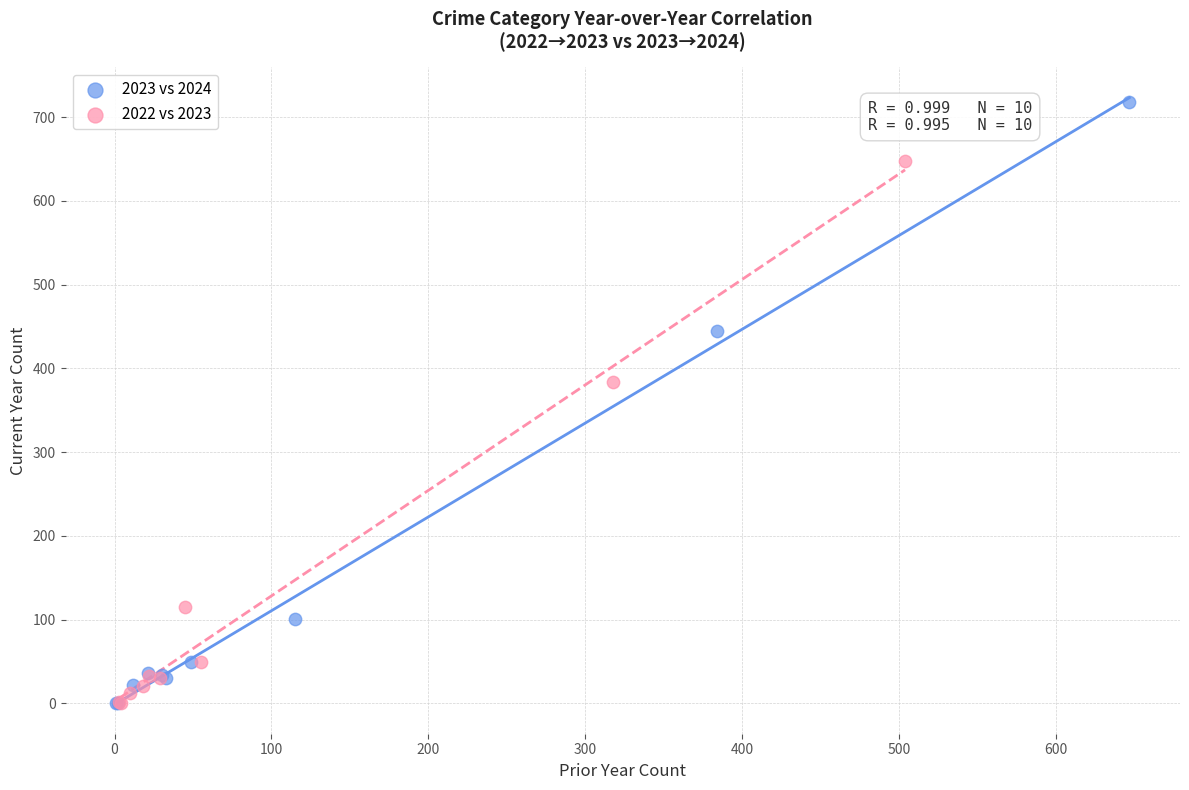

What are all the series names shown in the legend?

2023 vs 2024, 2022 vs 2023